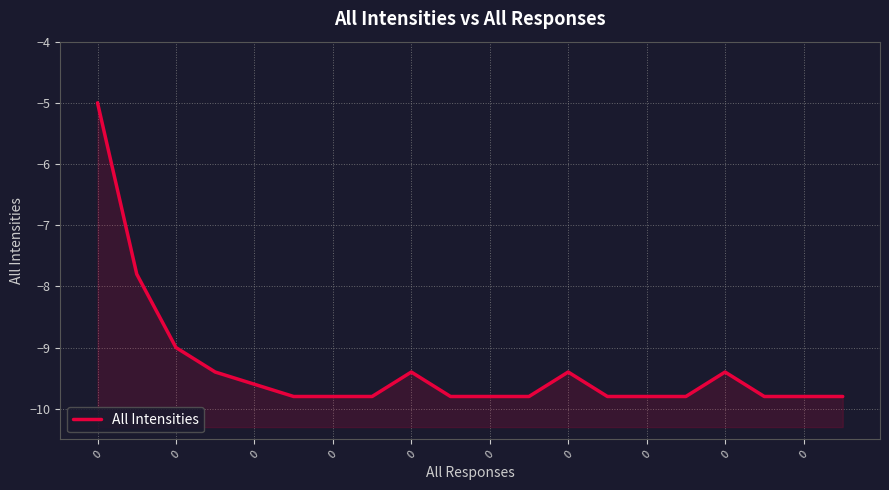

What is the change in value from 0 to 0?

-0.2